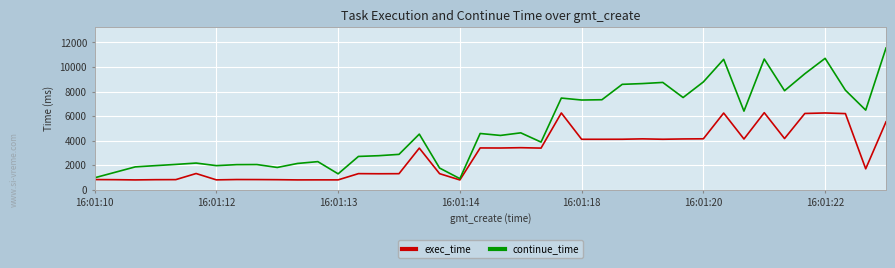

Which series has the largest range (max minus min)?

continue_time